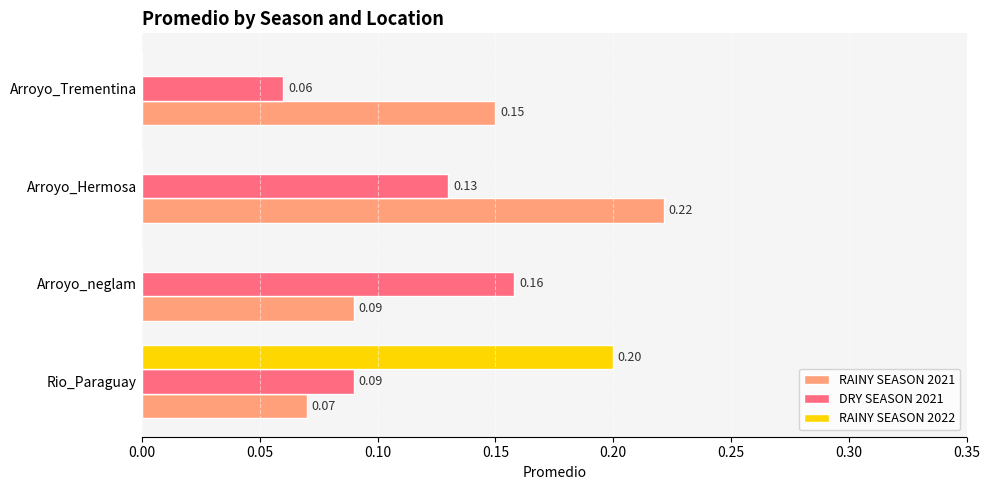

Between Arroyo_neglam and Arroyo_Trementina, which series saw the biggest shift?

DRY SEASON 2021